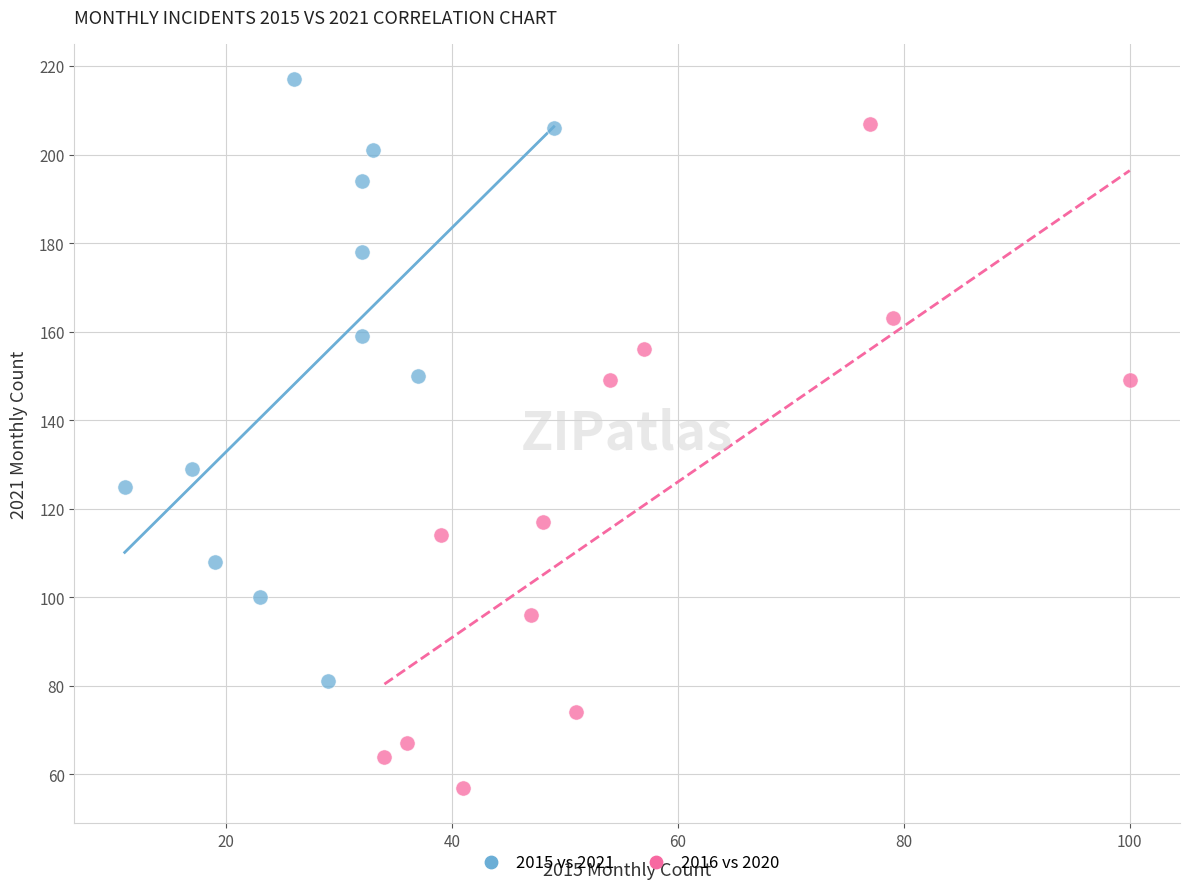

Which series contains the highest Y value?

2015 vs 2021